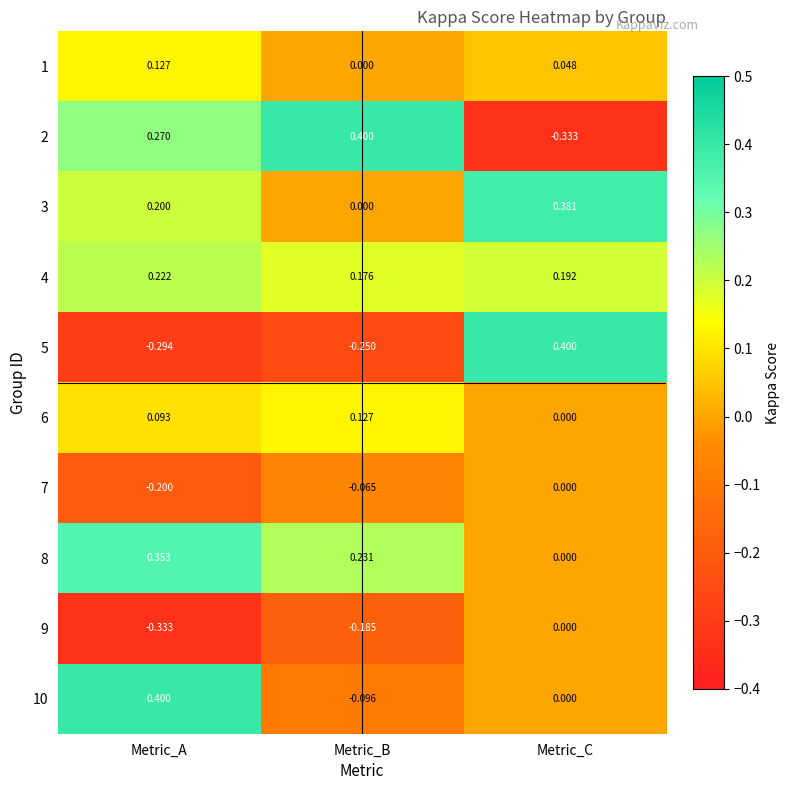

Rank the categories by 6 value from highest to lowest.

Metric_B, Metric_A, Metric_C